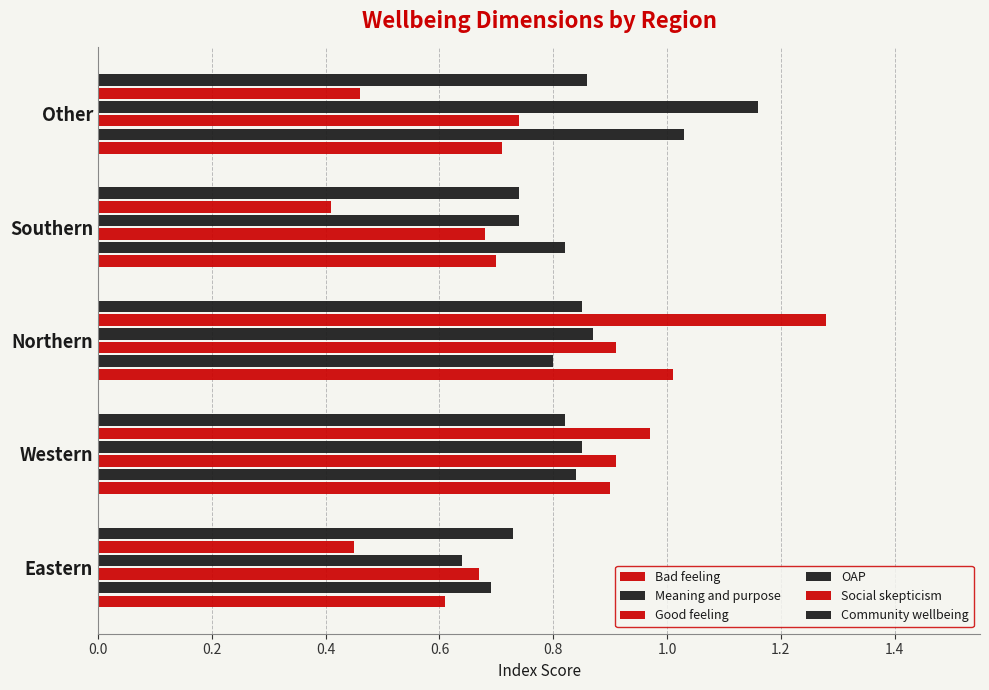

How many series are shown in this chart?

6